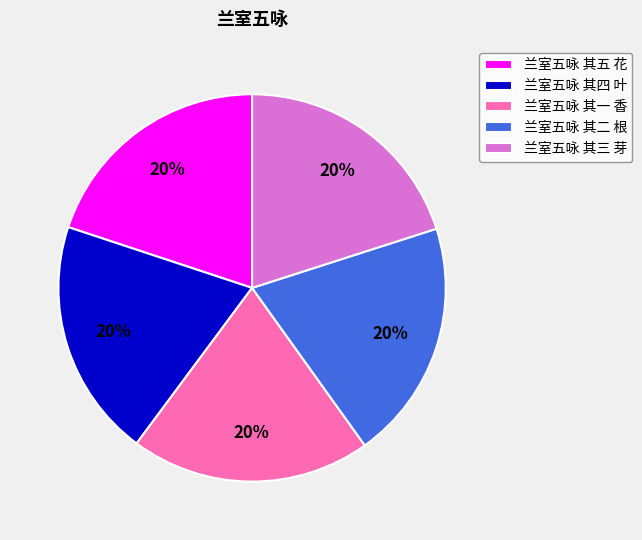

Does 兰室五咏 其三 芽 represent more than half of the total?

No